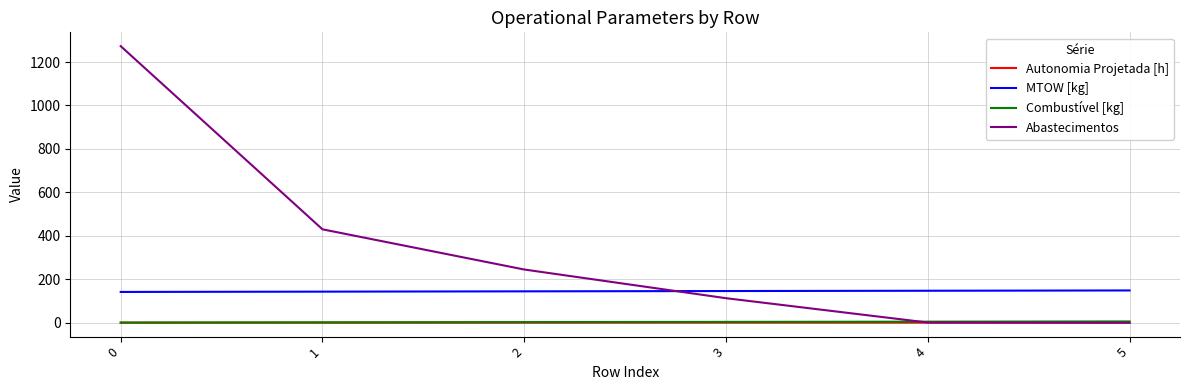

What is the approximate value of Combustível [kg] at 0?

1.0